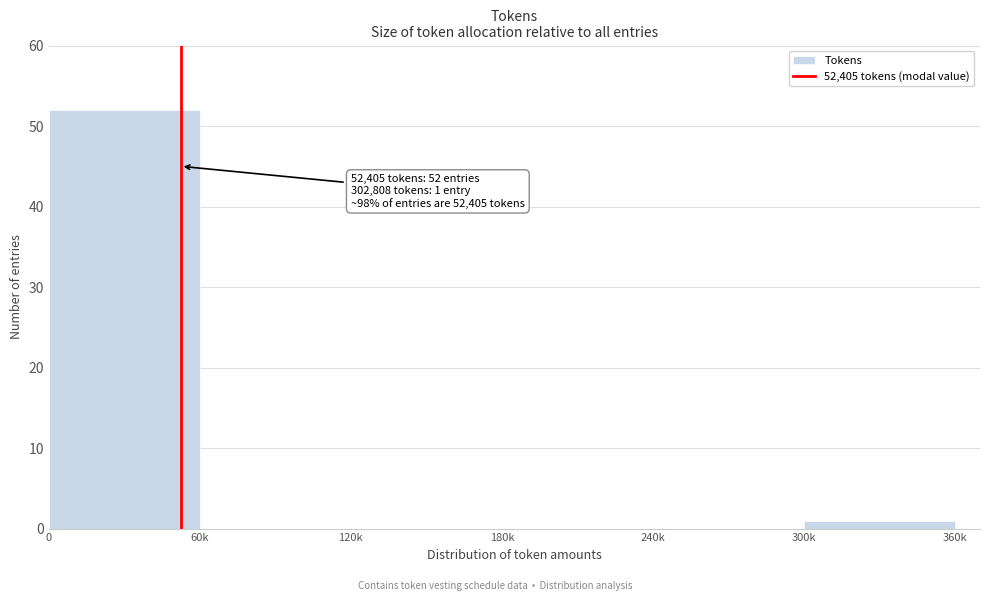

What is the maximum value shown in the chart?

52